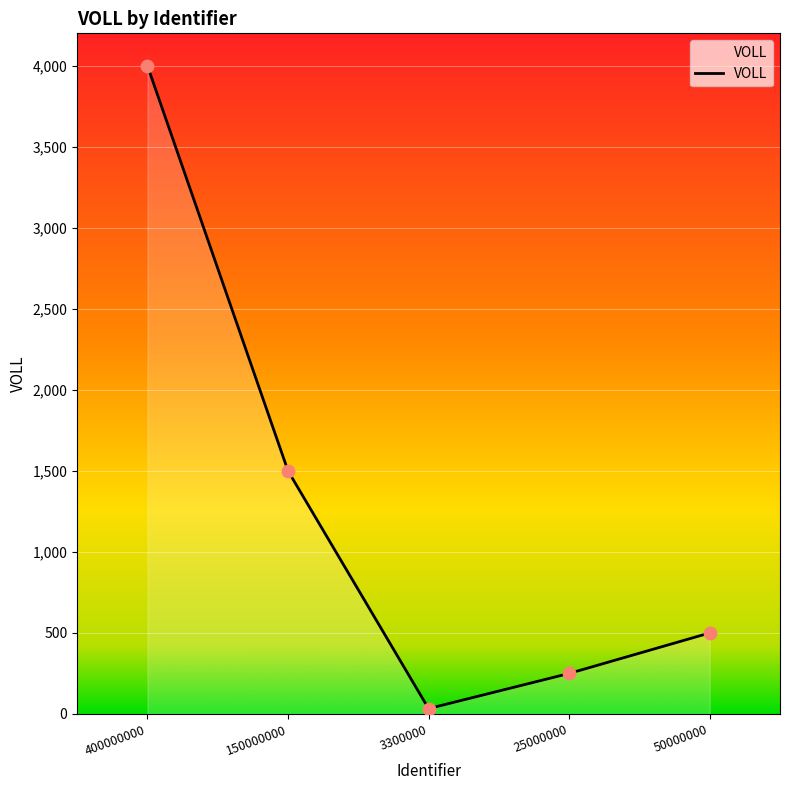

Which has a higher value, 400000000 or 25000000?

400000000